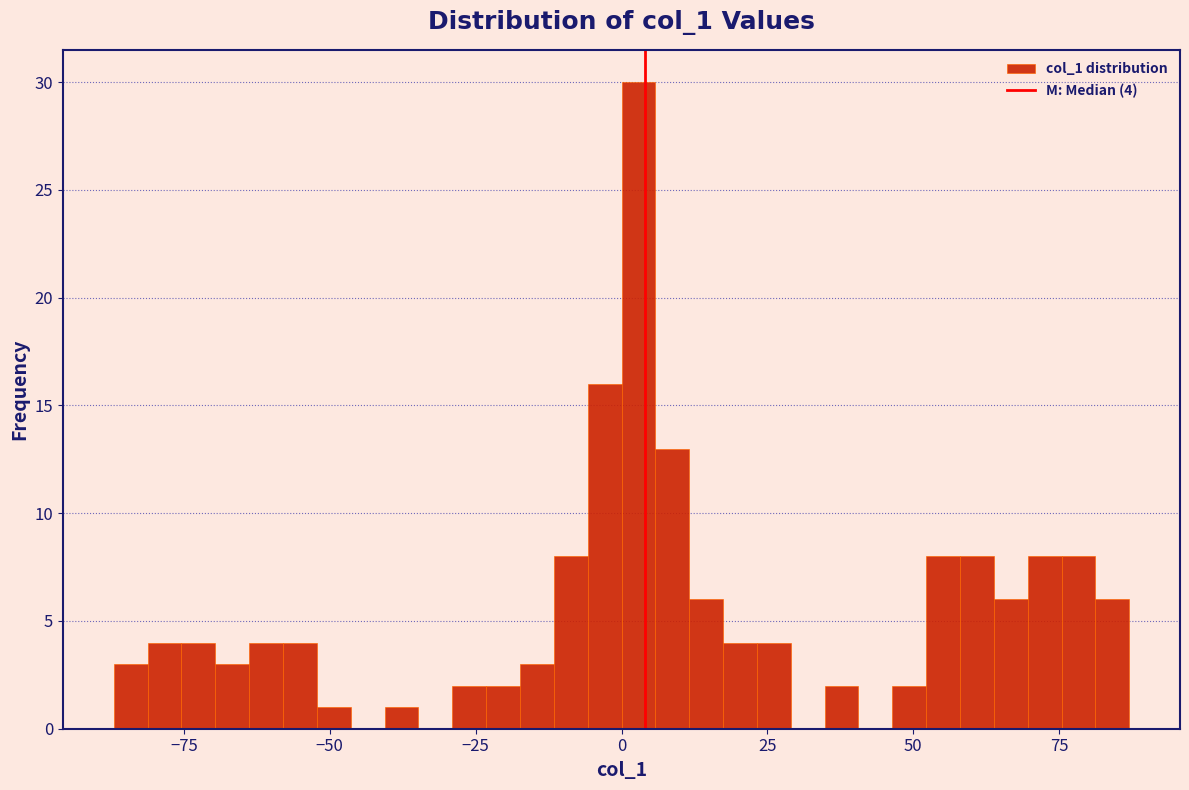

Around what value on the x-axis is the tallest bar? Give the approximate position of its centre, as read against the axis.

5